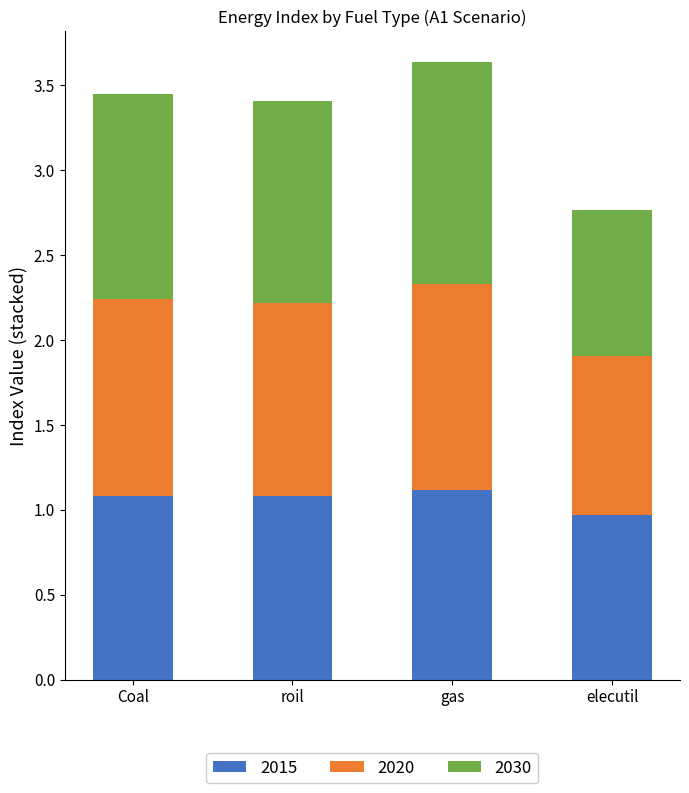

What is the highest value of the 2015 series?

1.1